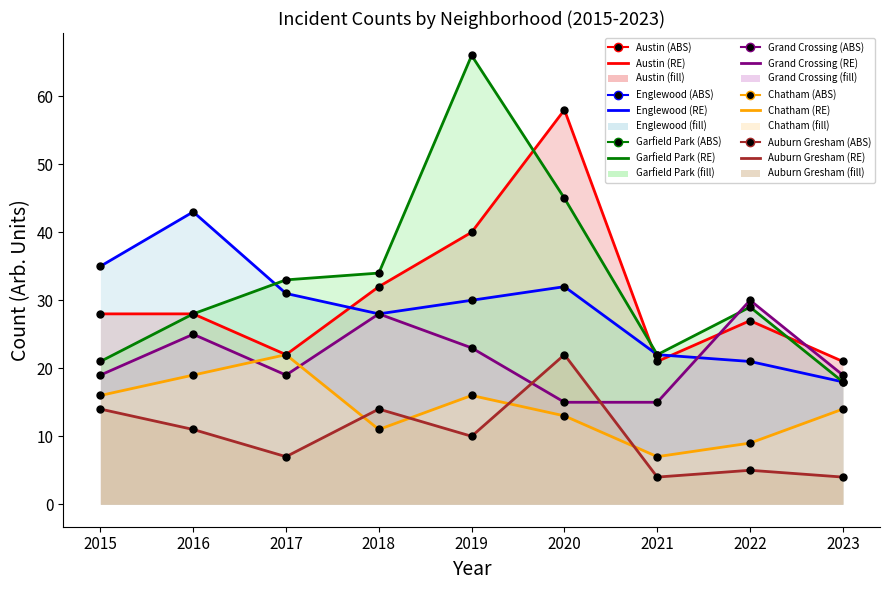

At which category does the chart reach its minimum across all series?

2021